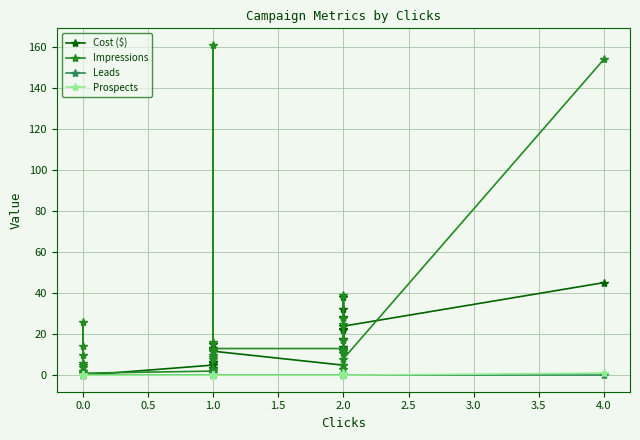

List the series in order of their peak value, highest first.

Impressions, Cost ($), Leads, Prospects